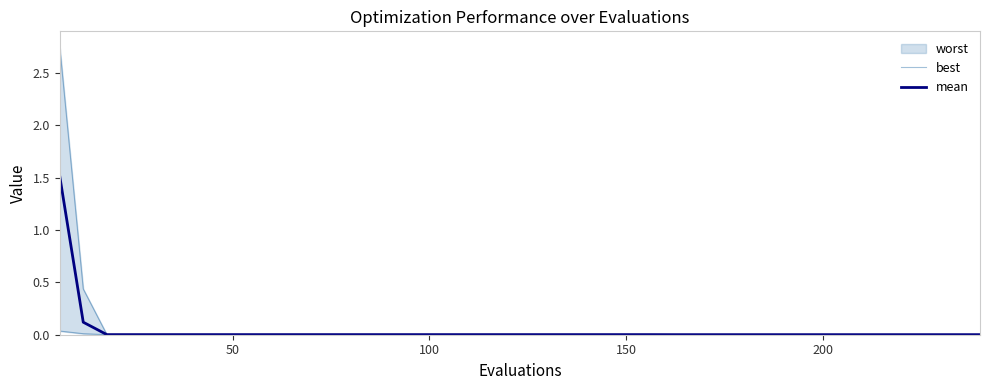

What is the difference between the second highest and second lowest values in the mean series?

0.1